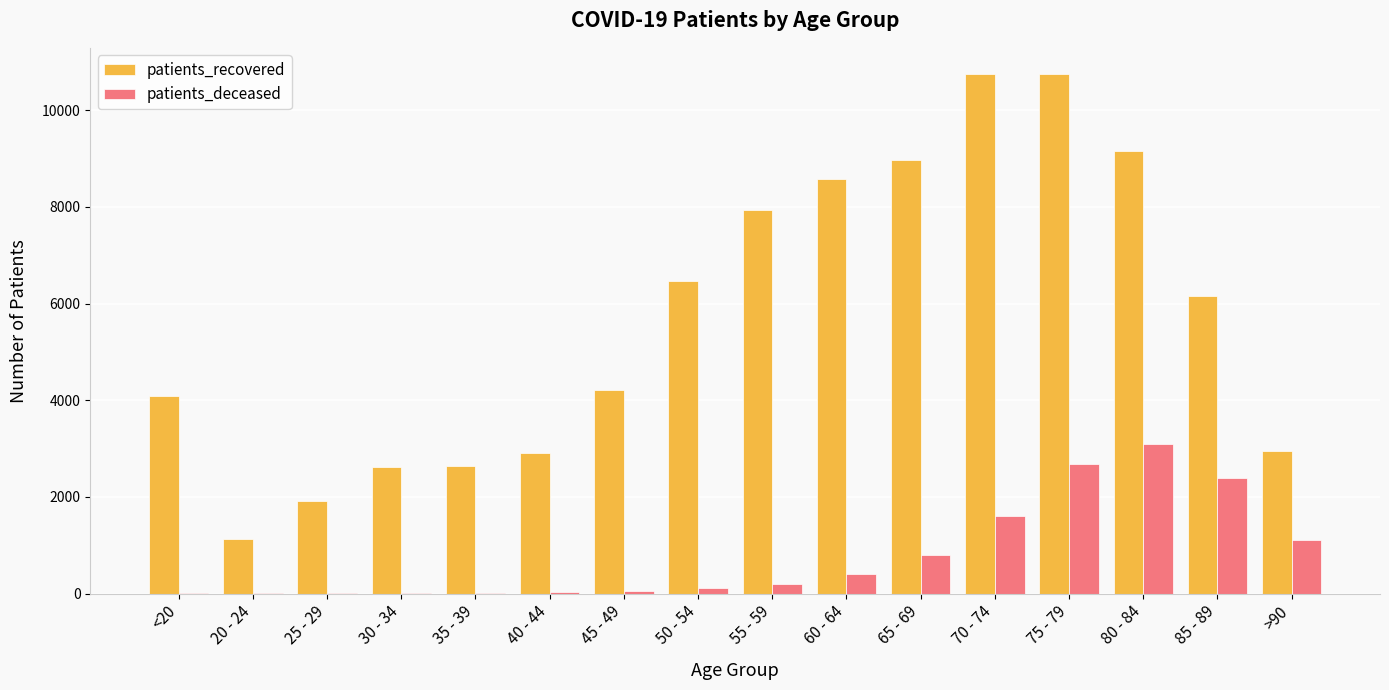

Where is patients_recovered nearest to the value 5935?

85 - 89